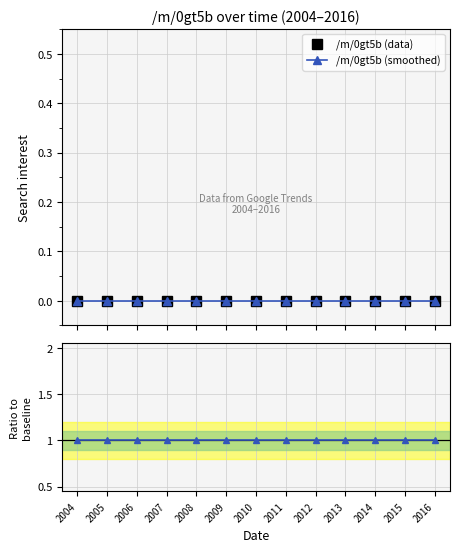

List the labels in order of /m/0gt5b (smoothed) value, largest first.

2004, 2005, 2006, 2007, 2008, 2009, 2010, 2011, 2012, 2013, 2014, 2015, 2016